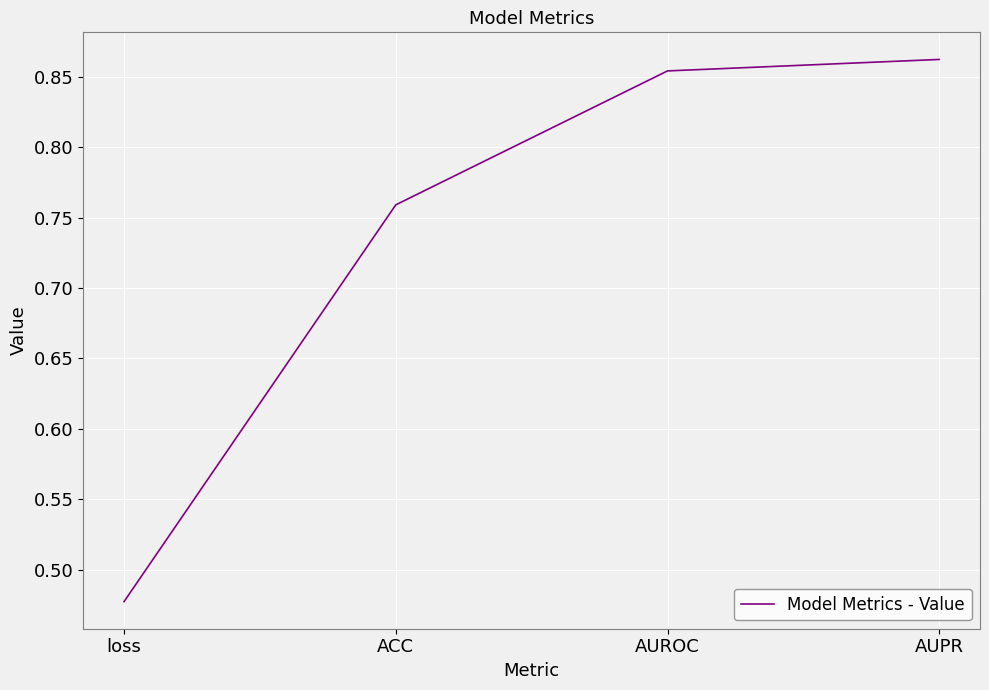

What is the sum of the values at AUROC and ACC?

1.6